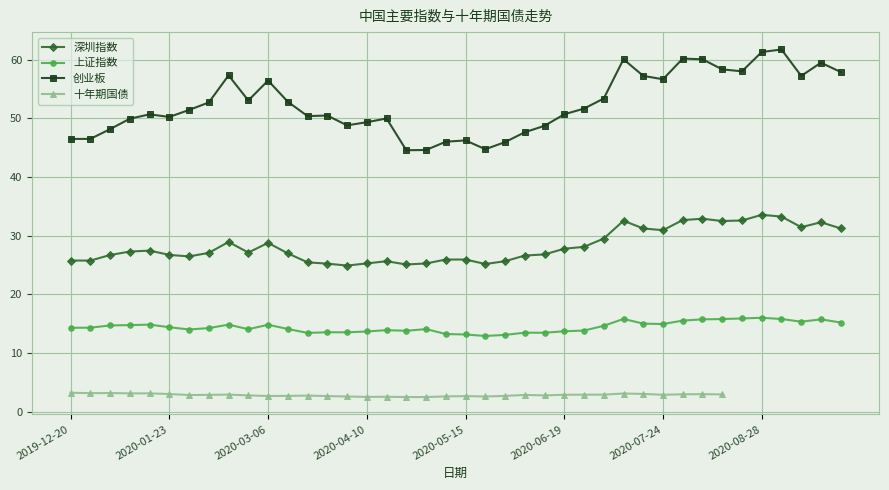

Count the number of data series in this chart.

4